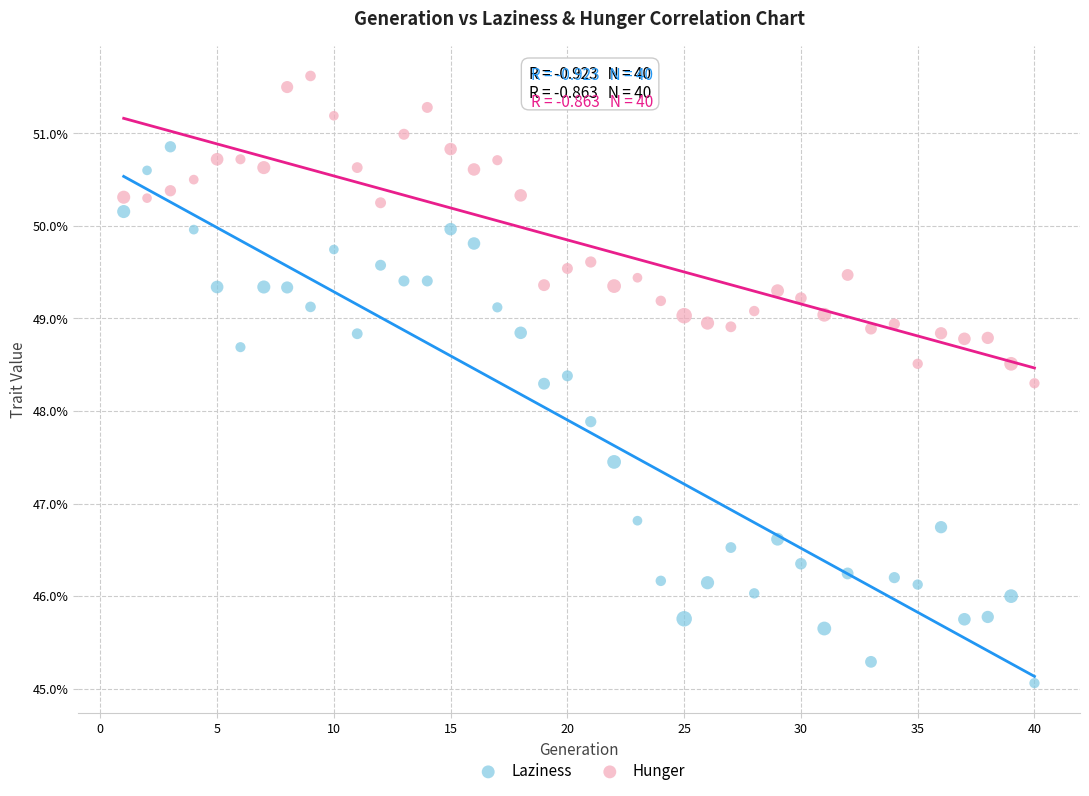

What are all the series names shown in the legend?

Laziness, Hunger